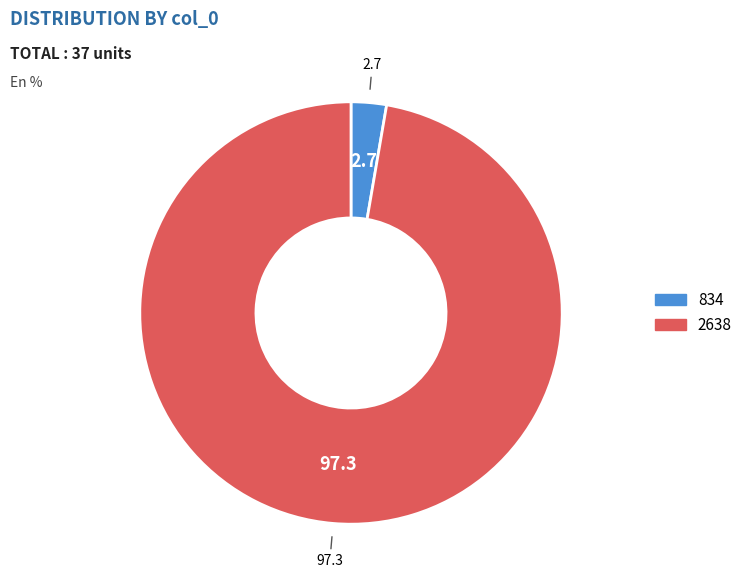

Which category has the biggest portion of the pie?

2638